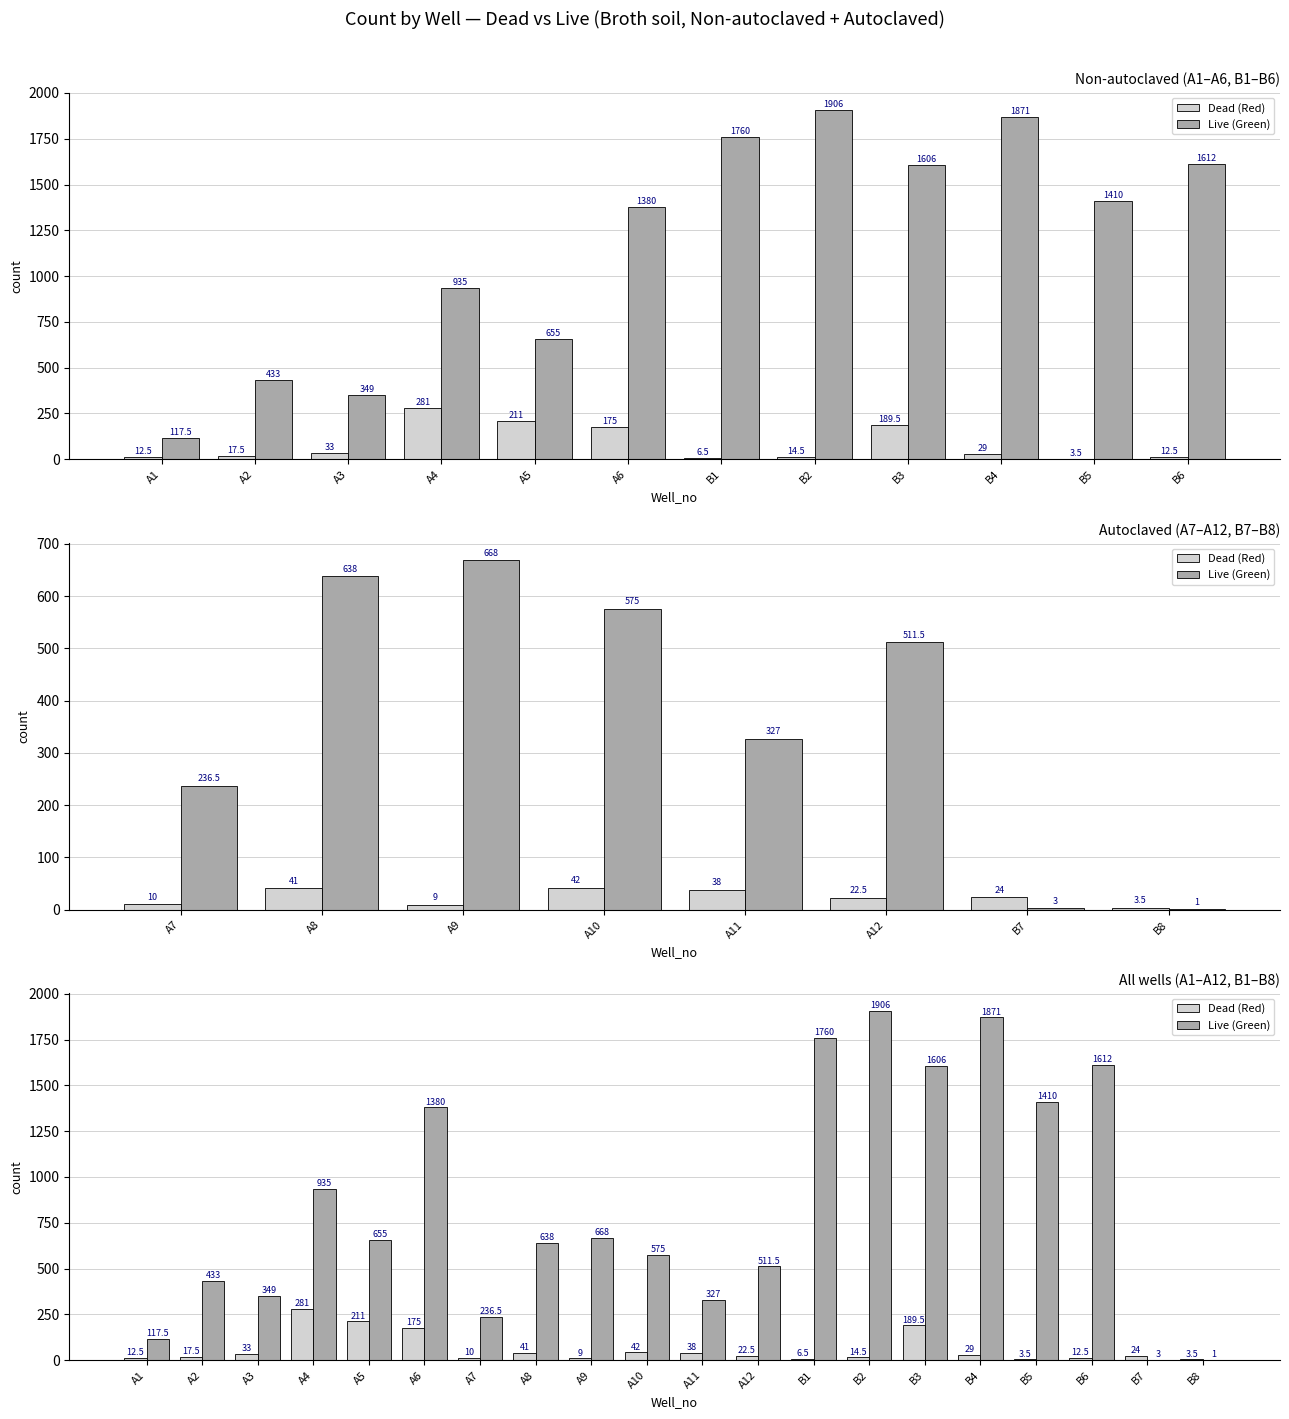

Rank the series at B2 from lowest to highest value.

Dead (Red), Live (Green)